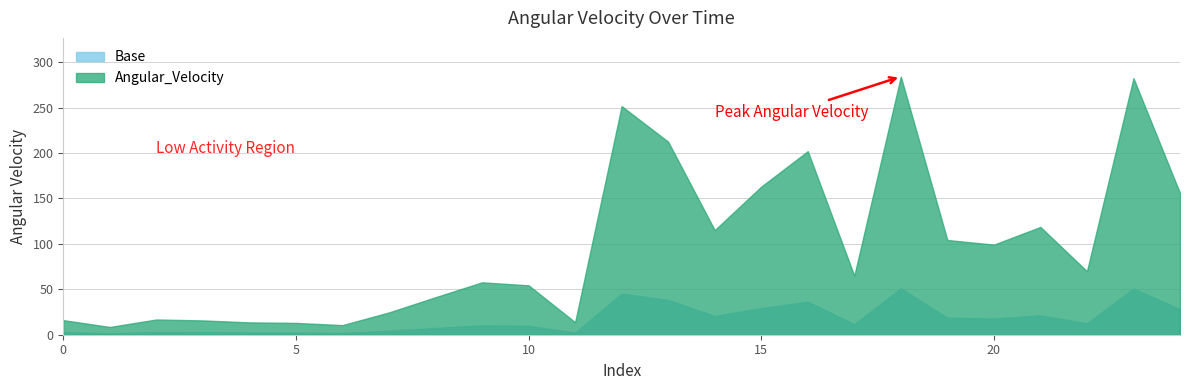

Reading left to right, what are all the values shown in this chart?

16.0	8.5	16.8	15.7	13.6	13.0	10.6	24.5	41.3	57.6	54.3	13.8	251.5	212.3	115.1	163.0	202.0	64.9	284.0	104.2	99.1	118.6	69.9	282.3	155.8